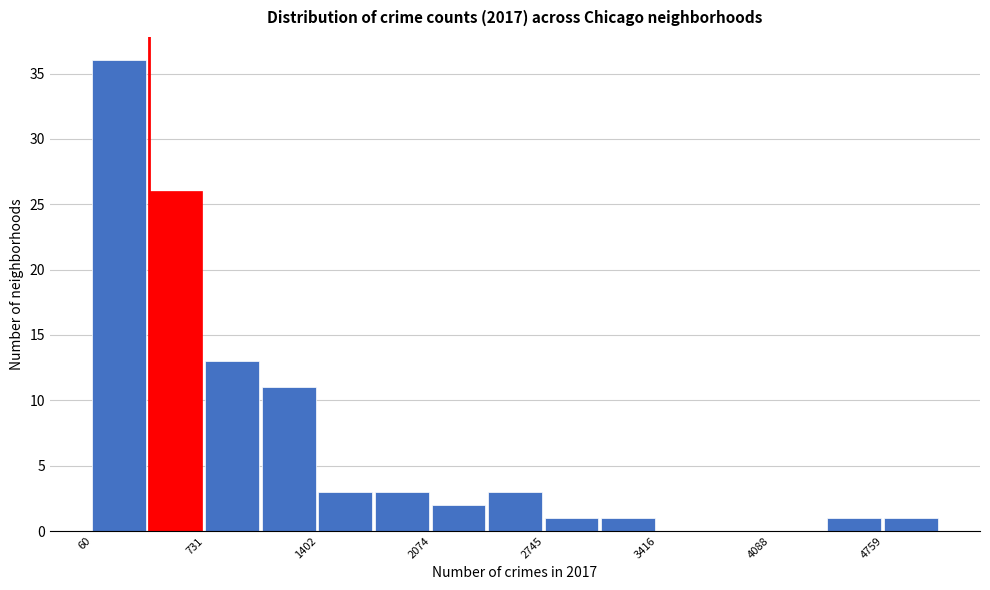

Read against the x-axis, roughly where is the centre of the tallest bar?

200